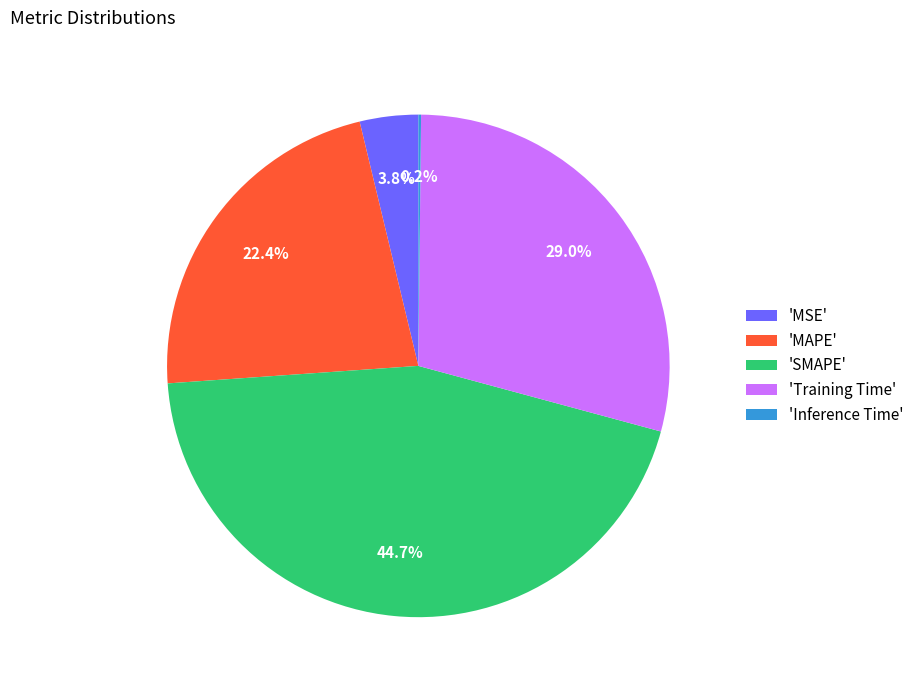

Does any single category account for the majority?

No